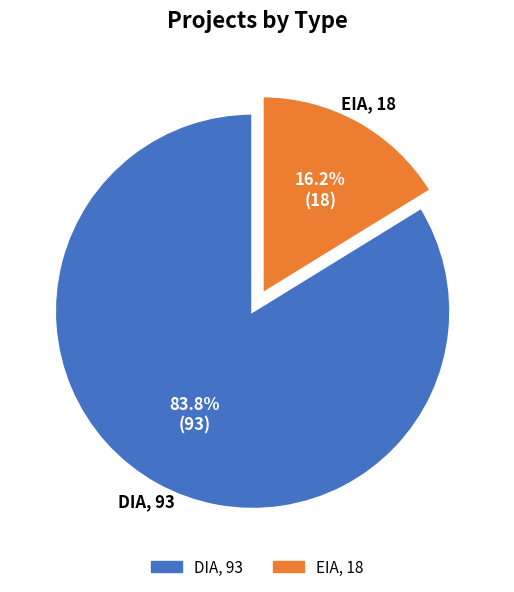

To the nearest percent, what percentage of the pie is EIA?

16%